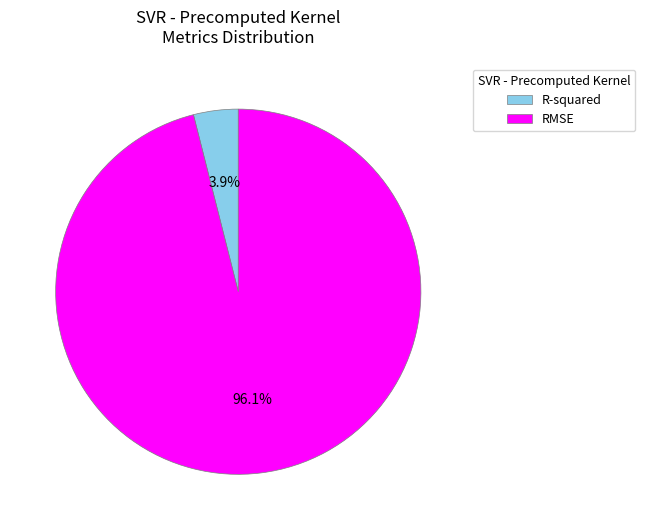

What percentage is NOT represented by RMSE?

3.9%